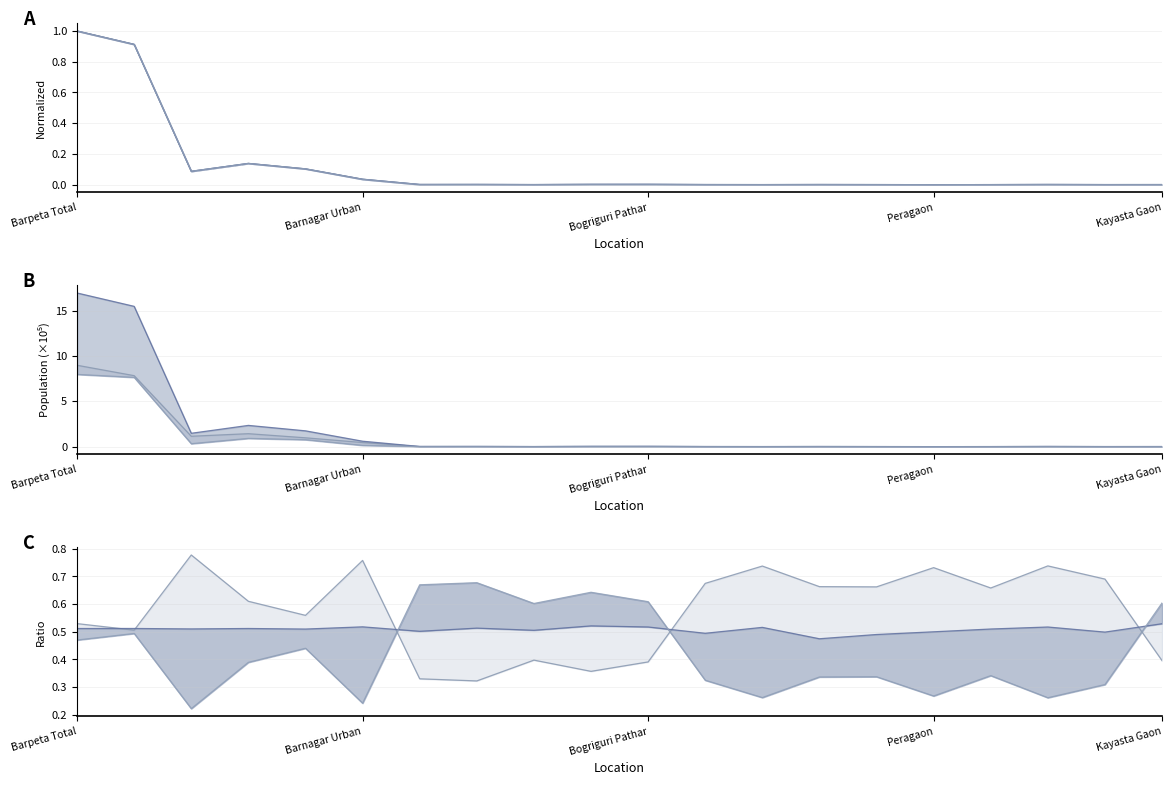

Which category has the lowest value in the Lower series?

Bogriguri Pathar